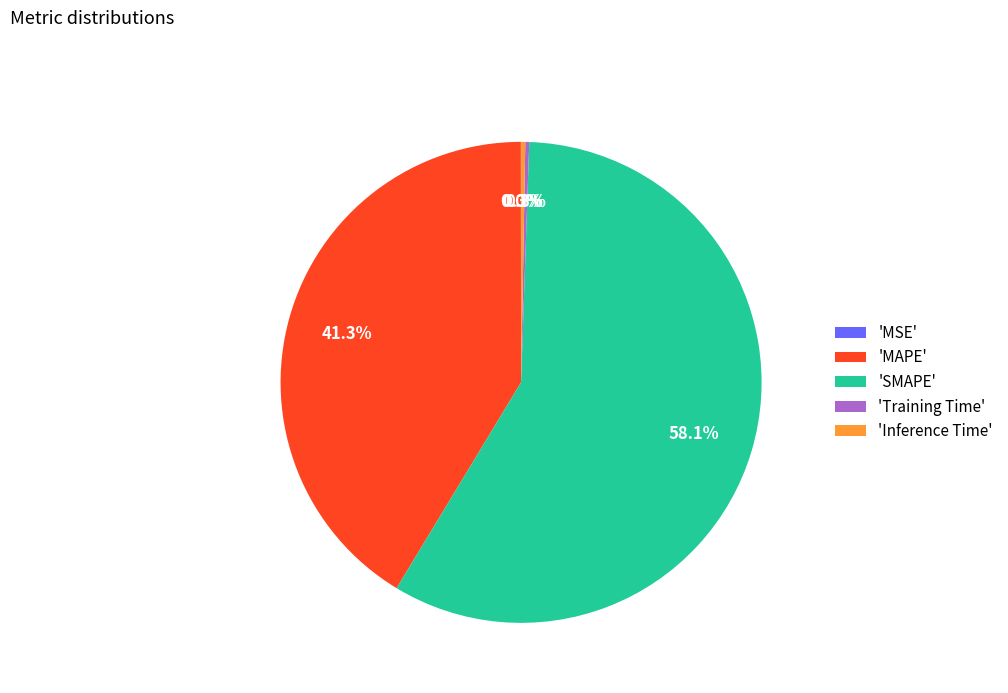

Which slice is the largest?

'SMAPE'